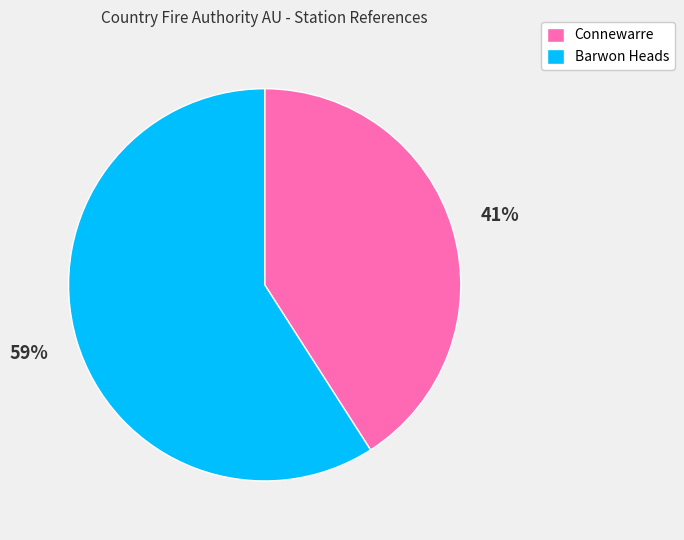

Does any single category account for the majority?

Yes